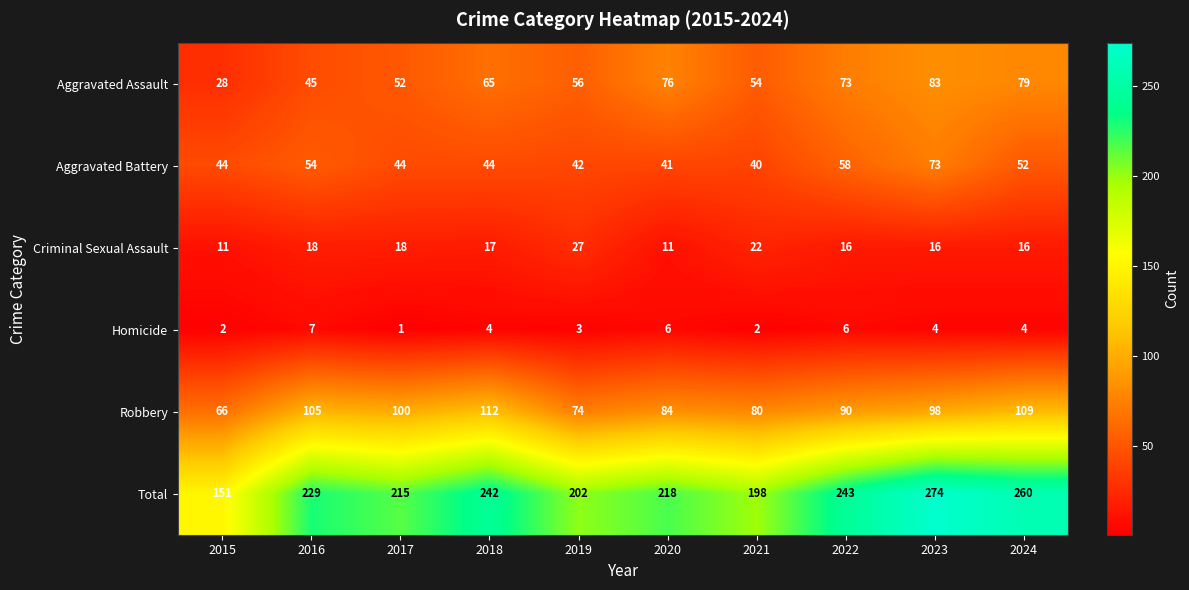

Between 2020 and 2023, which series saw the biggest shift?

Total